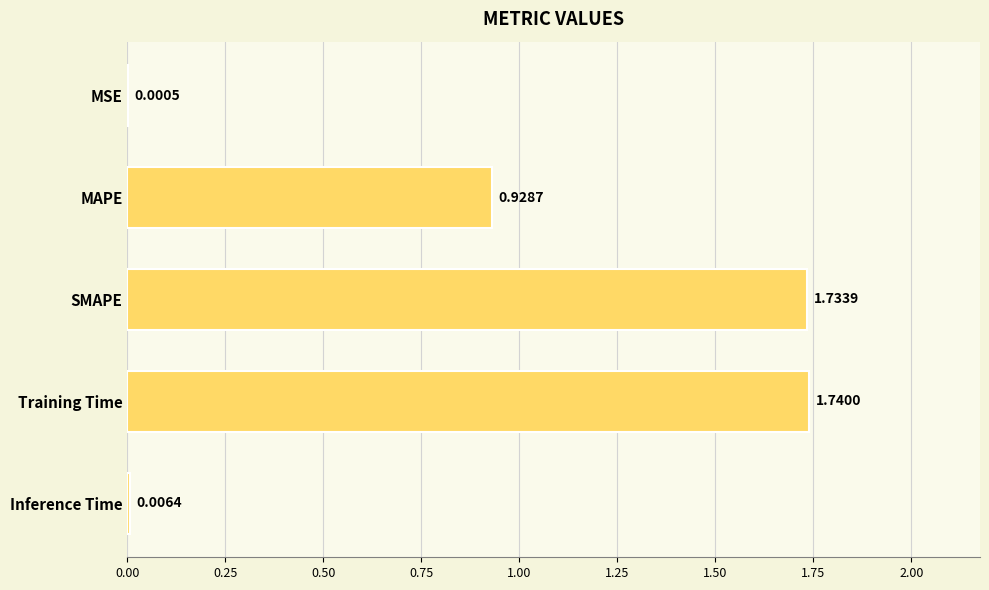

Between Inference Time and MSE, which is larger?

Inference Time